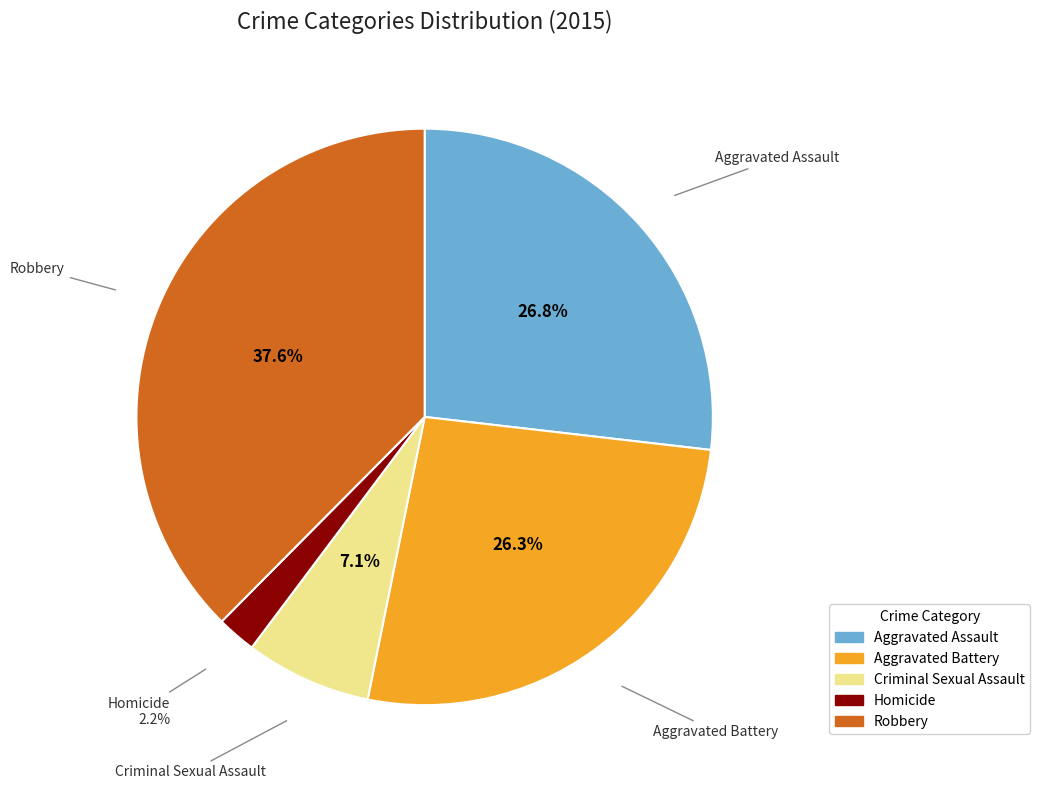

The Aggravated Assault slice represents 33% of the pie. True or false?

False